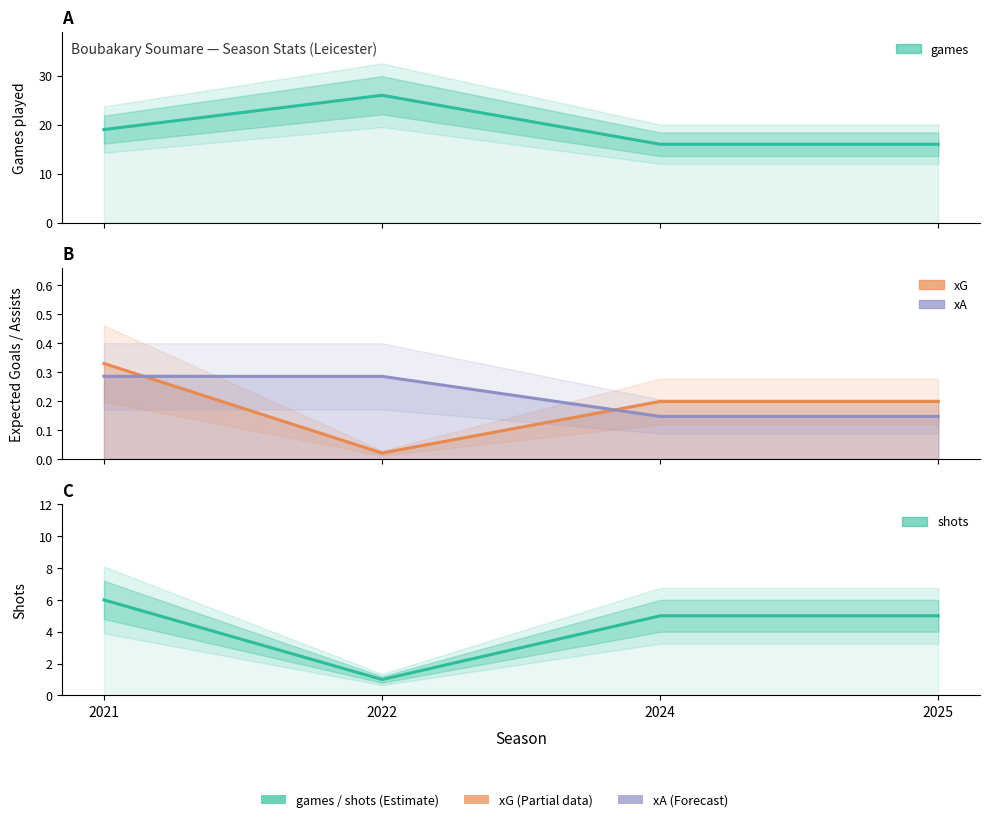

Does the chart display data point markers on the line(s)?

No